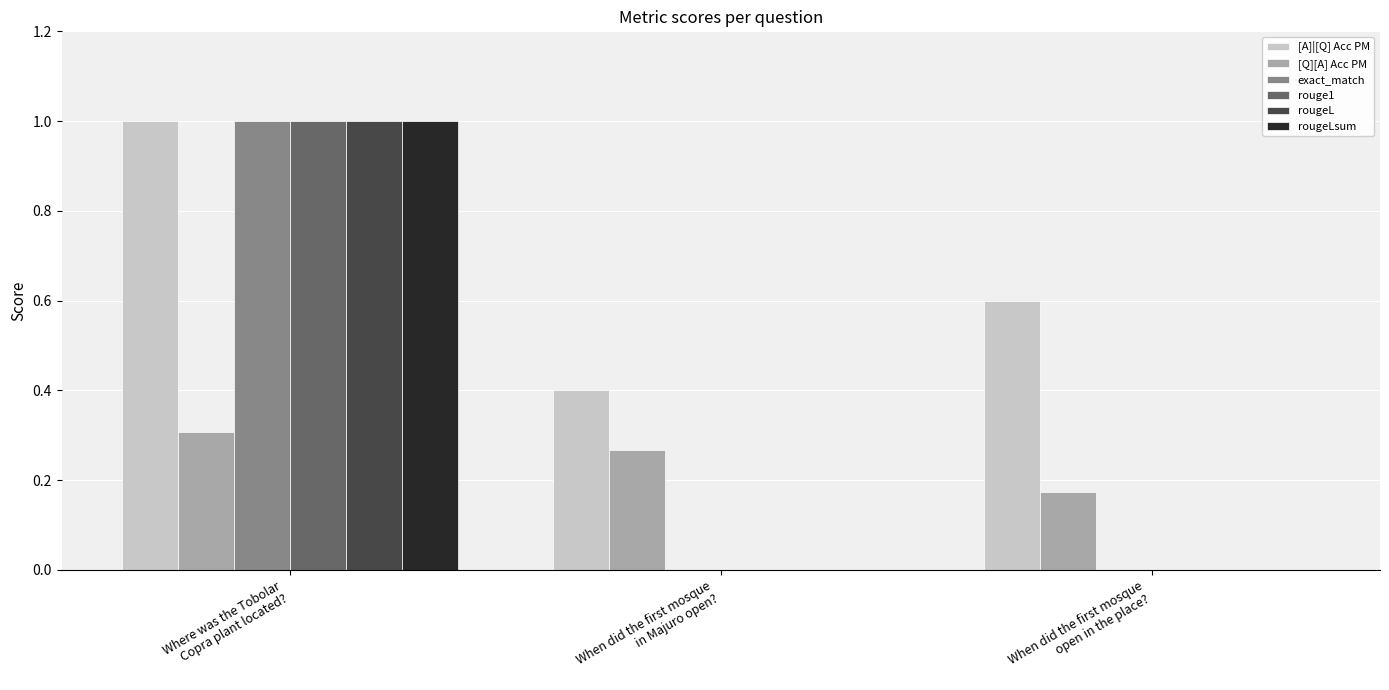

Count the number of categories in the chart.

3